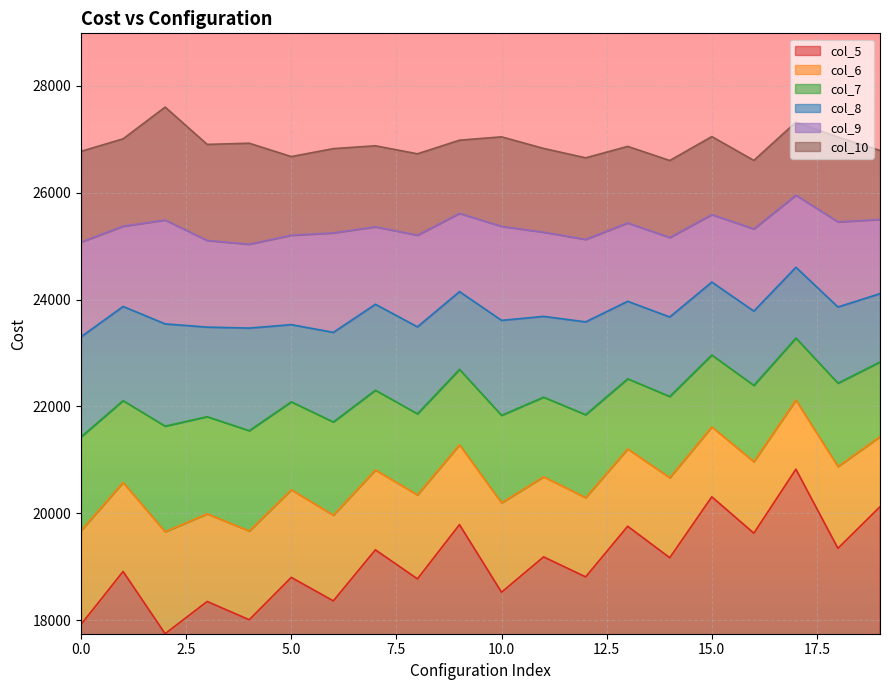

How many lines are shown in the chart?

6